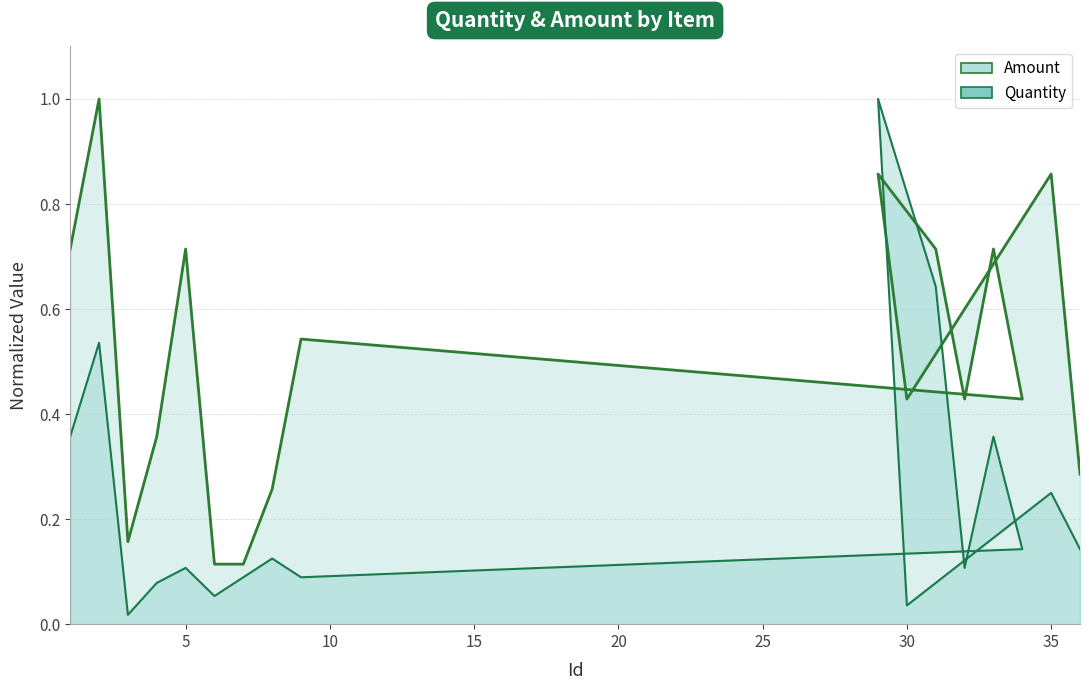

Reading left to right, transcribe all the data shown in this chart.

Quantity: 1=0.4	2=0.5	3=0.0	4=0.1	5=0.1	6=0.1	7=0.1	8=0.1	9=0.1	34=0.1	33=0.4	32=0.1	31=0.6	29=1.0	30=0.0	35=0.2	36=0.1
Amount: 1=0.7	2=1.0	3=0.2	4=0.4	5=0.7	6=0.1	7=0.1	8=0.3	9=0.5	34=0.4	33=0.7	32=0.4	31=0.7	29=0.9	30=0.4	35=0.9	36=0.3